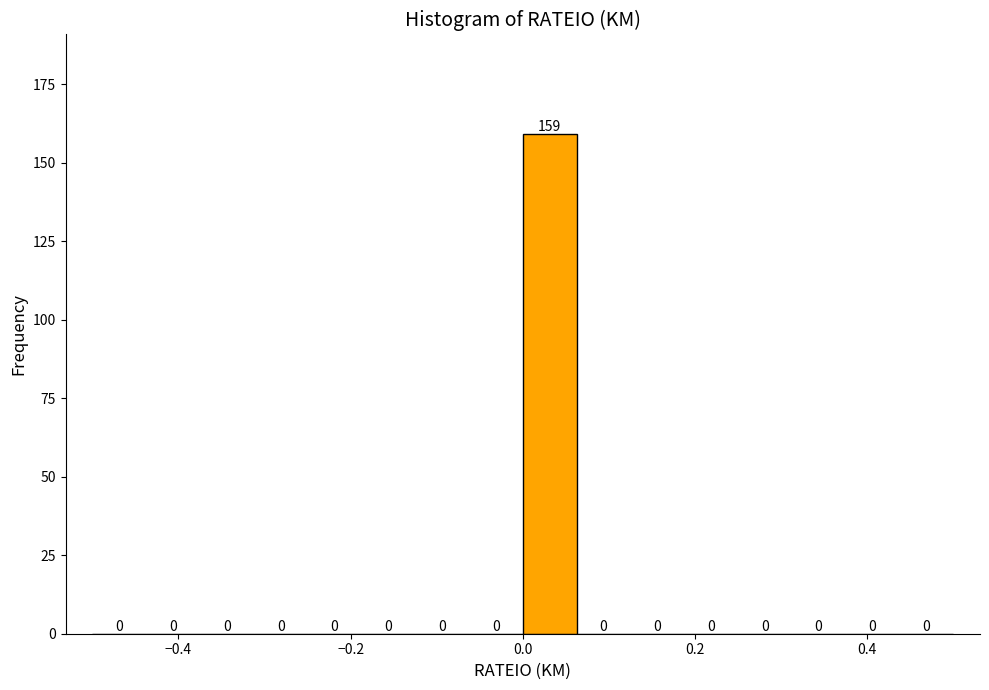

Around what value on the x-axis is the tallest bar? Give the approximate position of its centre, as read against the axis.

0.04